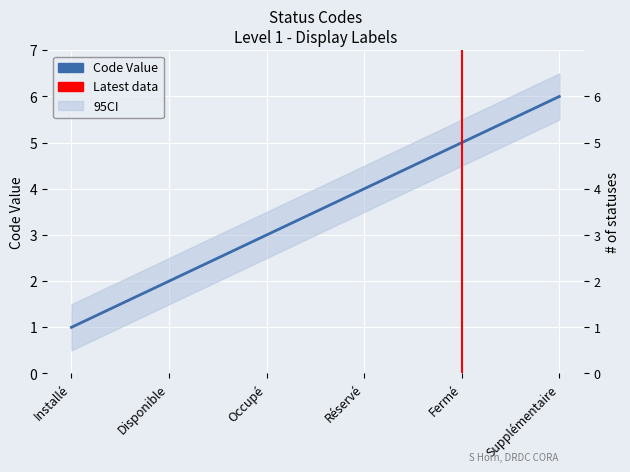

Which category has the lowest value across all series?

Installé